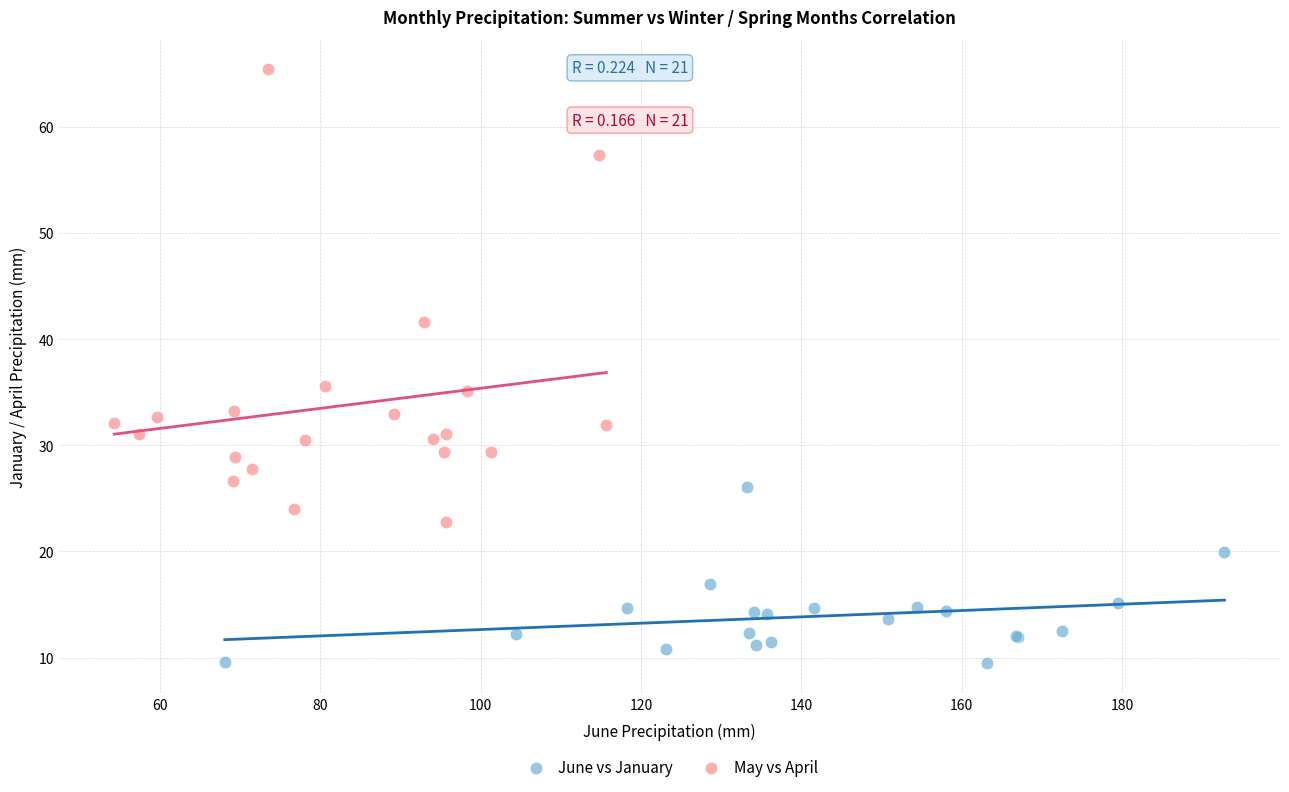

Which series reaches the maximum Y coordinate?

May vs April